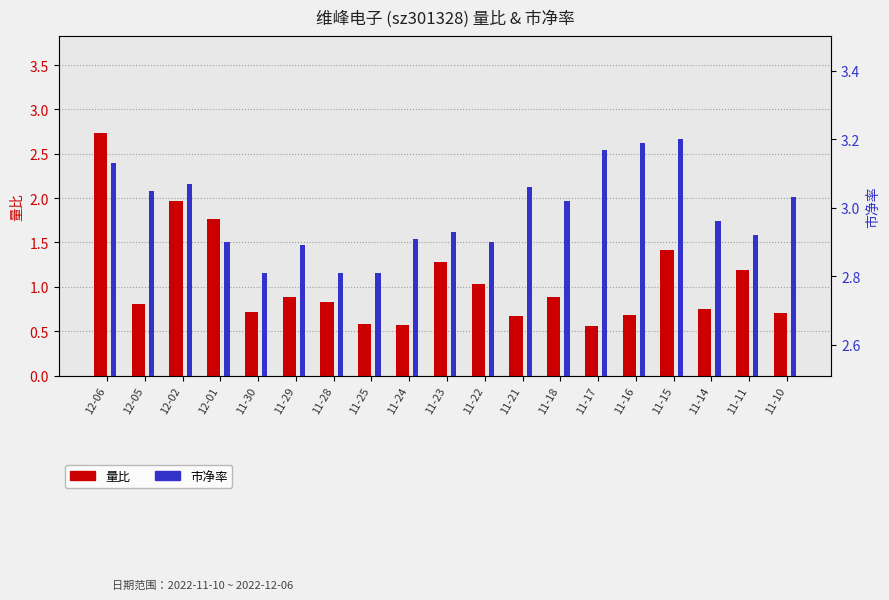

How many groups of bars are there?

19